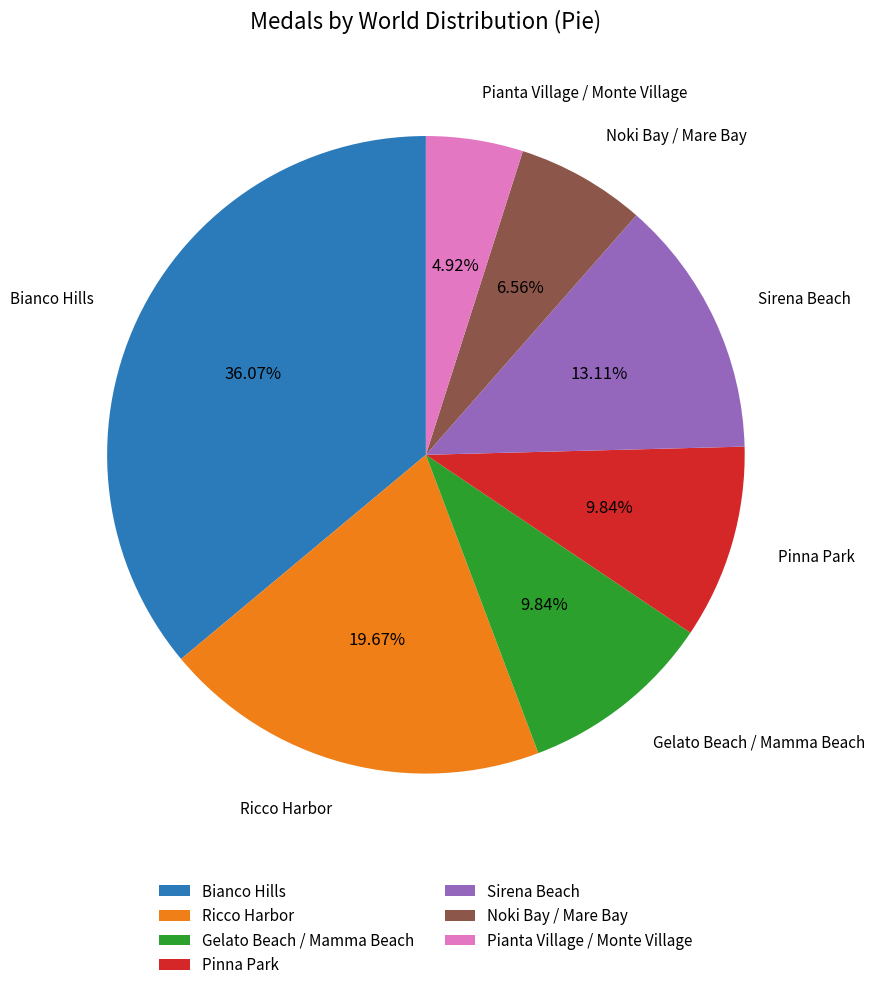

Between Noki Bay / Mare Bay and Sirena Beach, which is larger?

Sirena Beach